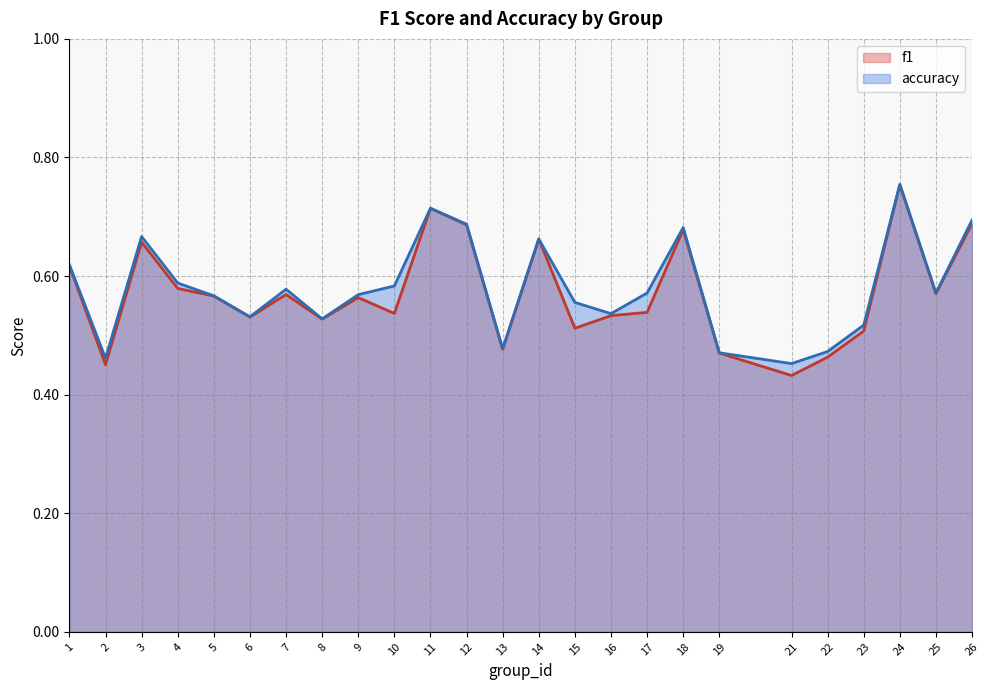

Reading left to right, transcribe all the data shown in this chart.

f1: 0.6	0.5	0.7	0.6	0.6	0.5	0.6	0.5	0.6	0.5	0.7	0.7	0.5	0.7	0.5	0.5	0.5	0.7	0.5	0.4	0.5	0.5	0.8	0.6	0.7
accuracy: 0.6	0.5	0.7	0.6	0.6	0.5	0.6	0.5	0.6	0.6	0.7	0.7	0.5	0.7	0.6	0.5	0.6	0.7	0.5	0.5	0.5	0.5	0.8	0.6	0.7